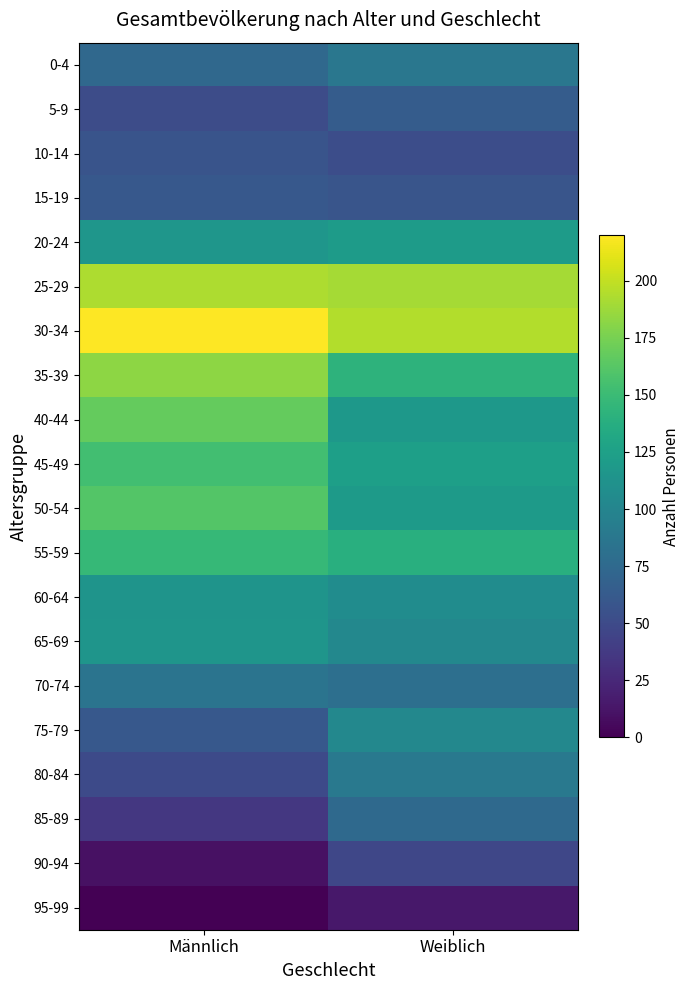

Which has a higher value, Männlich or Weiblich?

Weiblich